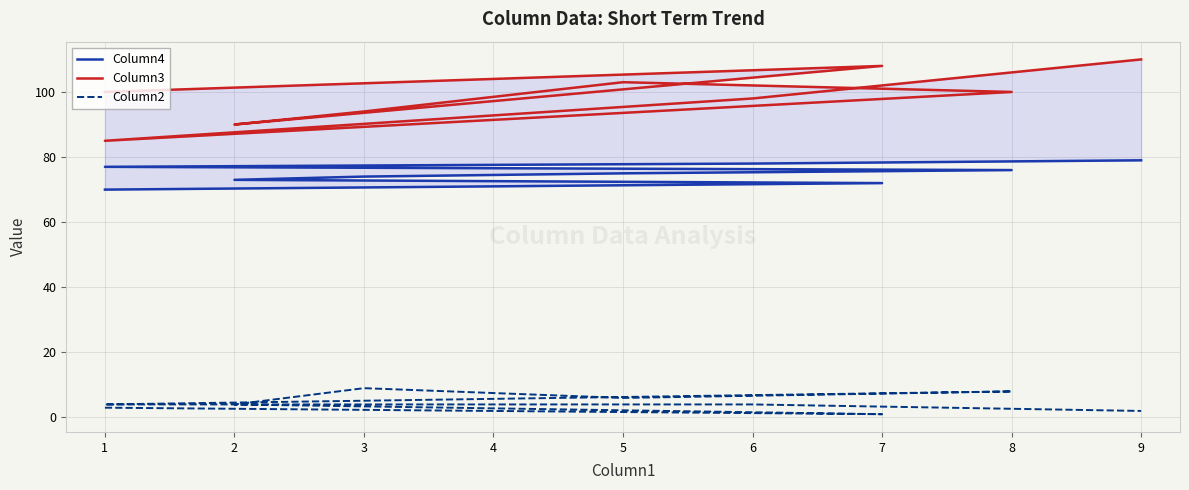

What is the difference between the highest and lowest values at 6?

94